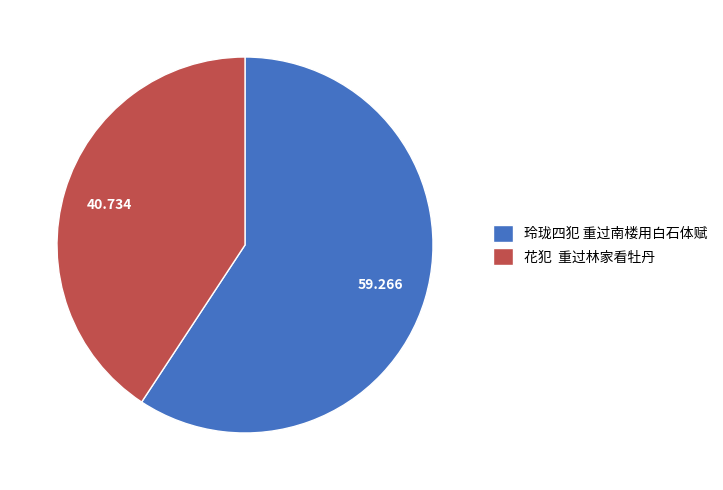

Between 花犯 重过林家看牡丹 and 玲珑四犯 重过南楼用白石体赋, which is larger?

玲珑四犯 重过南楼用白石体赋